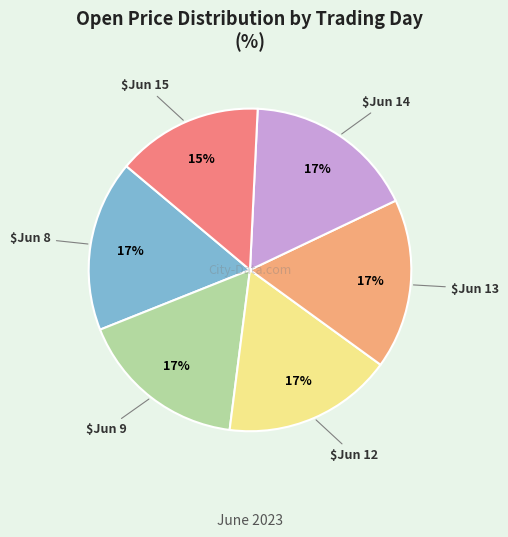

Is there any slice that represents more than half of the pie?

No